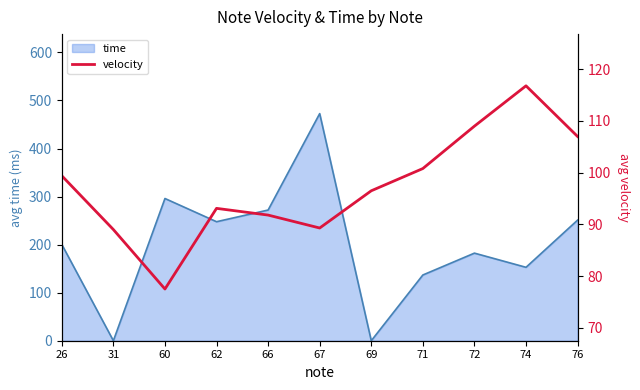

List the labels in order of value, largest first.

74, 72, 76, 71, 26, 69, 62, 66, 67, 31, 60